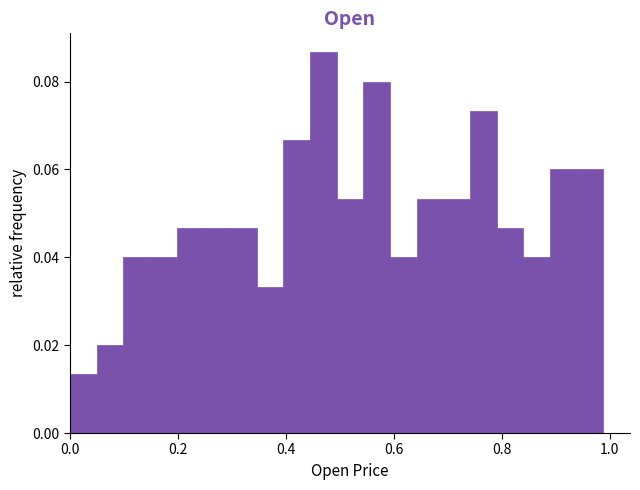

Read against the x-axis, roughly where is the centre of the tallest bar?

0.46